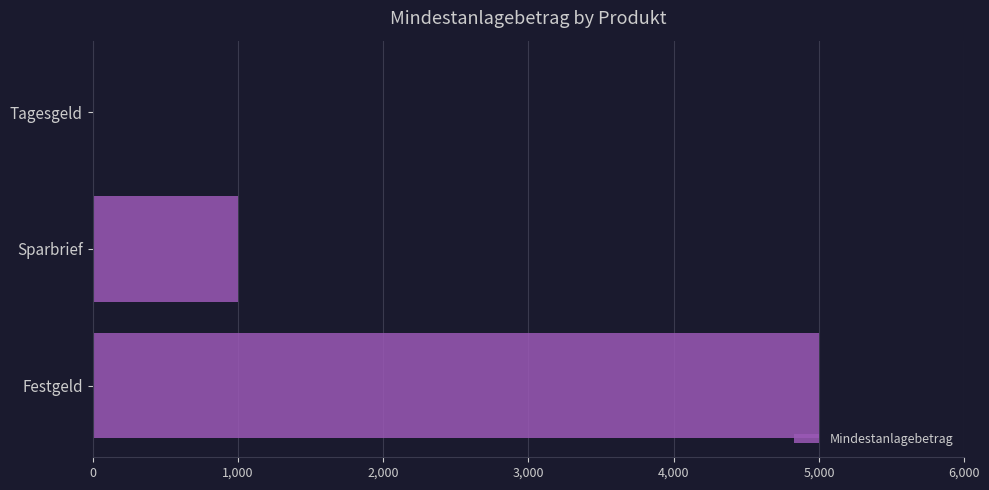

What is the sum of the values at Sparbrief and Festgeld?

6000